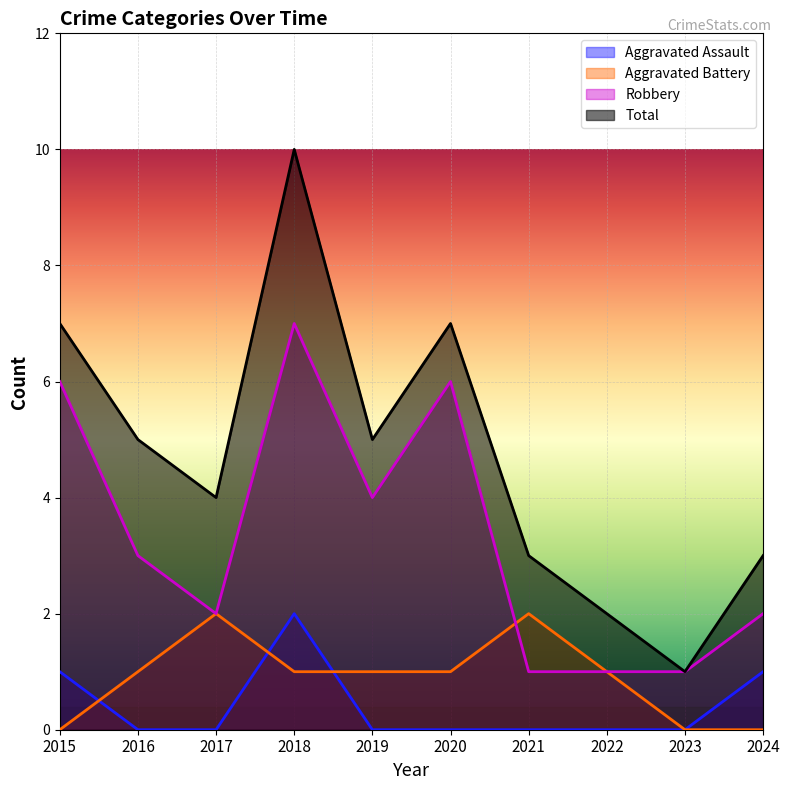

Reading left to right, what are all the values shown in this chart?

Aggravated Assault: 2015=1	2016=0	2017=0	2018=2	2019=0	2020=0	2021=0	2022=0	2023=0	2024=1
Aggravated Battery: 2015=0	2016=1	2017=2	2018=1	2019=1	2020=1	2021=2	2022=1	2023=0	2024=0
Robbery: 2015=6	2016=3	2017=2	2018=7	2019=4	2020=6	2021=1	2022=1	2023=1	2024=2
Total: 2015=7	2016=5	2017=4	2018=10	2019=5	2020=7	2021=3	2022=2	2023=1	2024=3